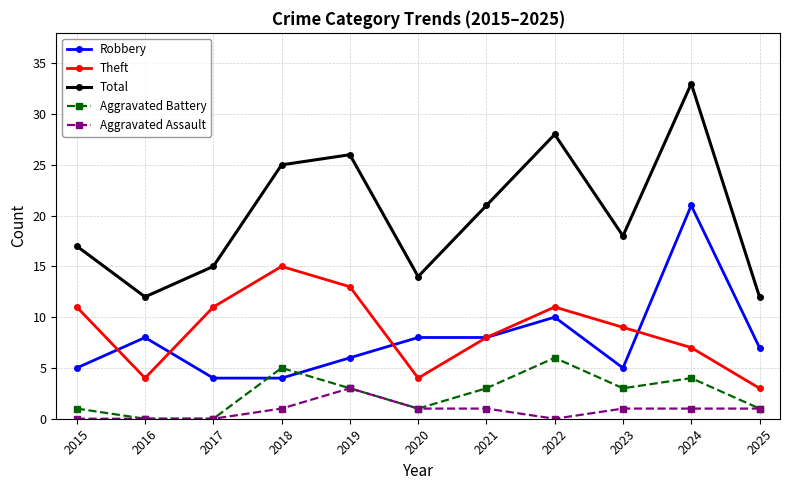

What is the greatest value displayed?

33